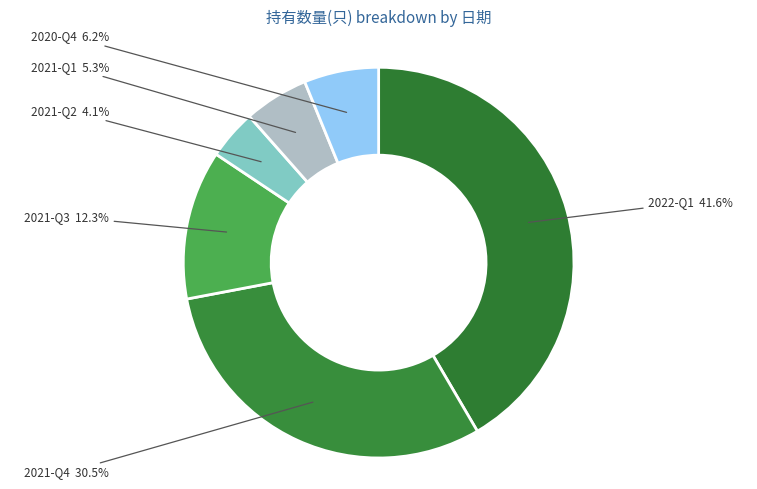

What is the smallest slice in the pie chart?

2021-Q2